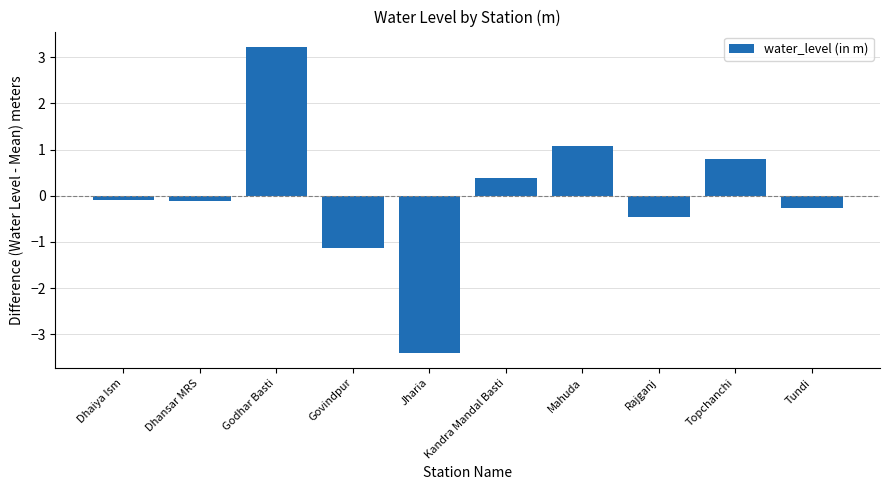

Which label corresponds to the smallest value in the chart?

Jharia